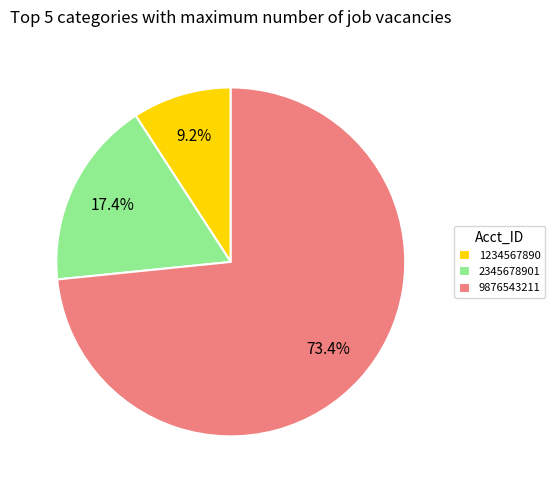

Is there a majority slice in this chart?

Yes